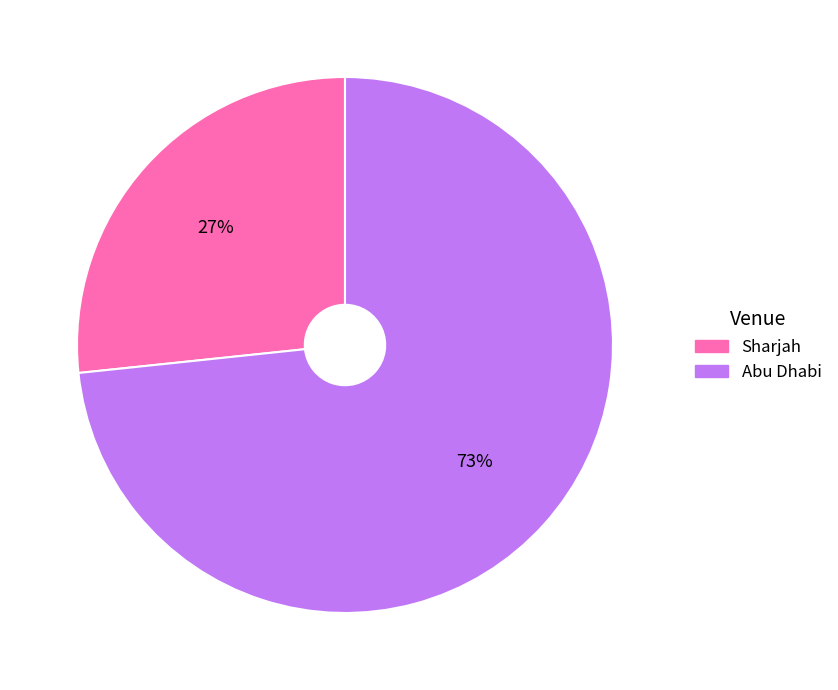

Rank the categories by value from lowest to highest.

Sharjah, Abu Dhabi